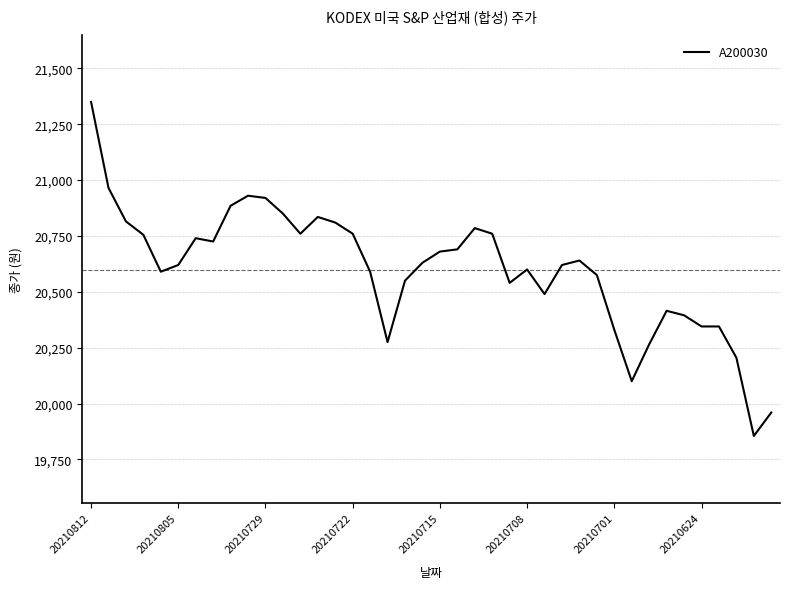

What is the minimum value shown in the chart?

19855